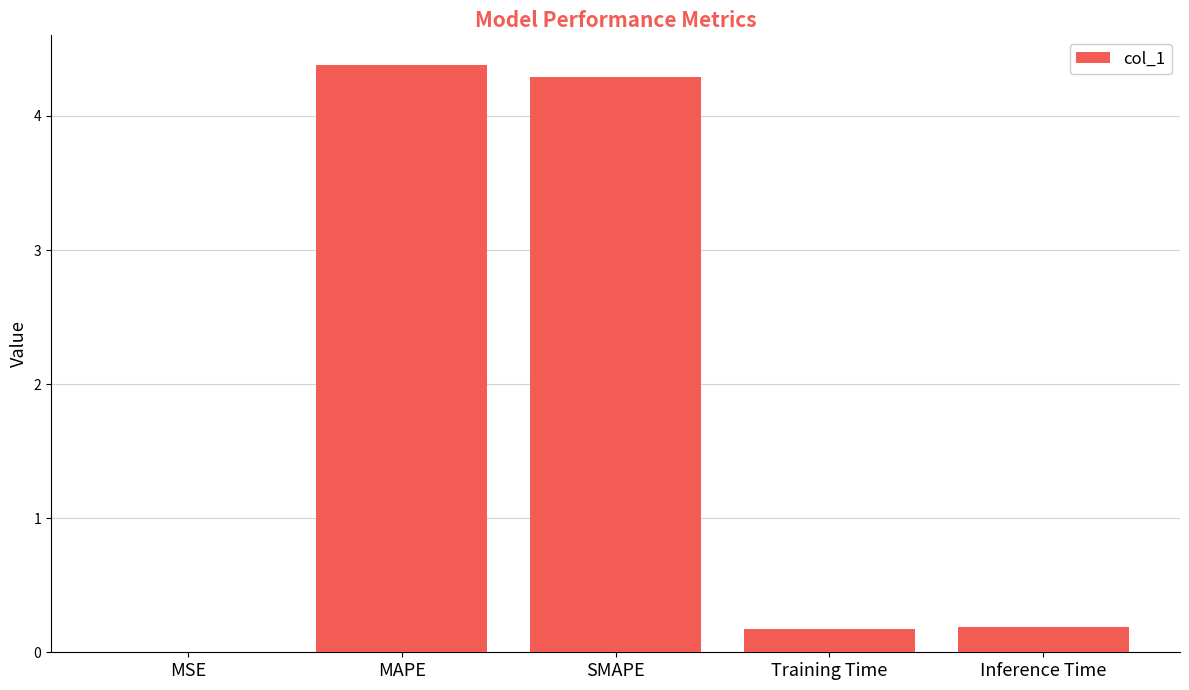

The value at MSE is 0.0. True or false?

True